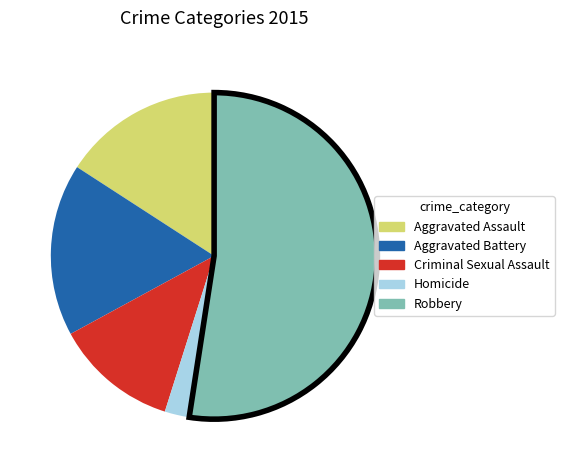

How many segments does this pie chart have?

5